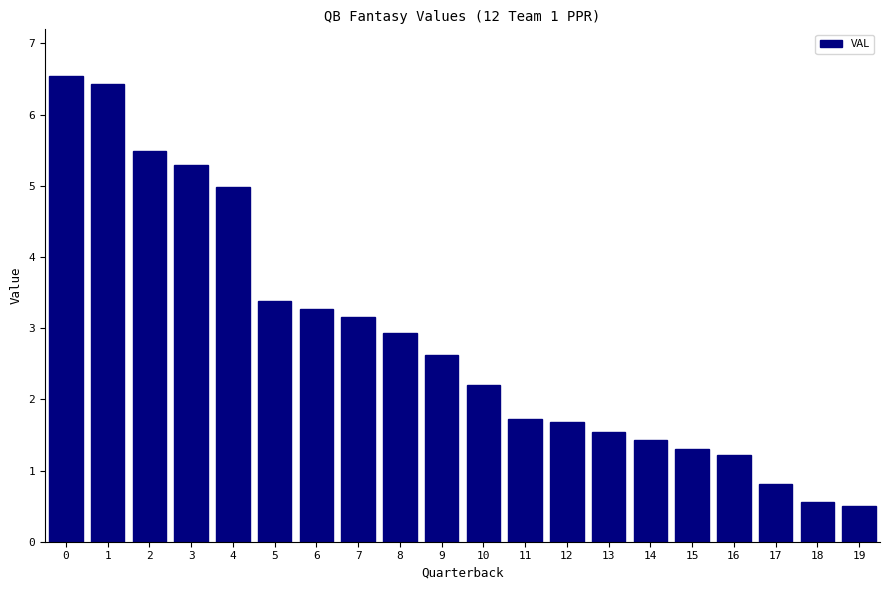

Reading left to right, transcribe all the data shown in this chart.

0=6.5	1=6.4	2=5.5	3=5.3	4=5.0	5=3.4	6=3.3	7=3.2	8=2.9	9=2.6	10=2.2	11=1.7	12=1.7	13=1.5	14=1.4	15=1.3	16=1.2	17=0.8	18=0.6	19=0.5